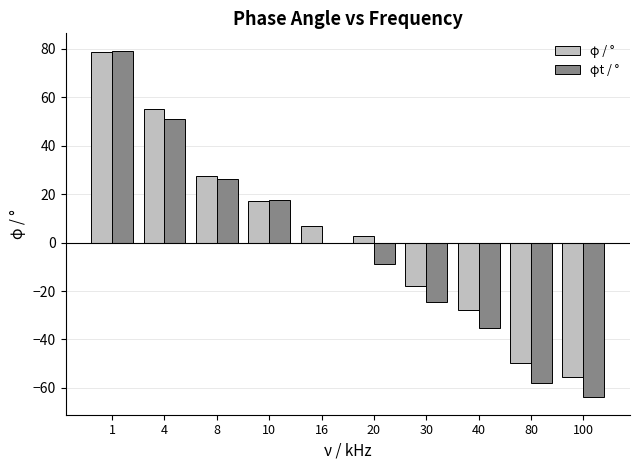

Where does the φ / ° series first go above 6?

1